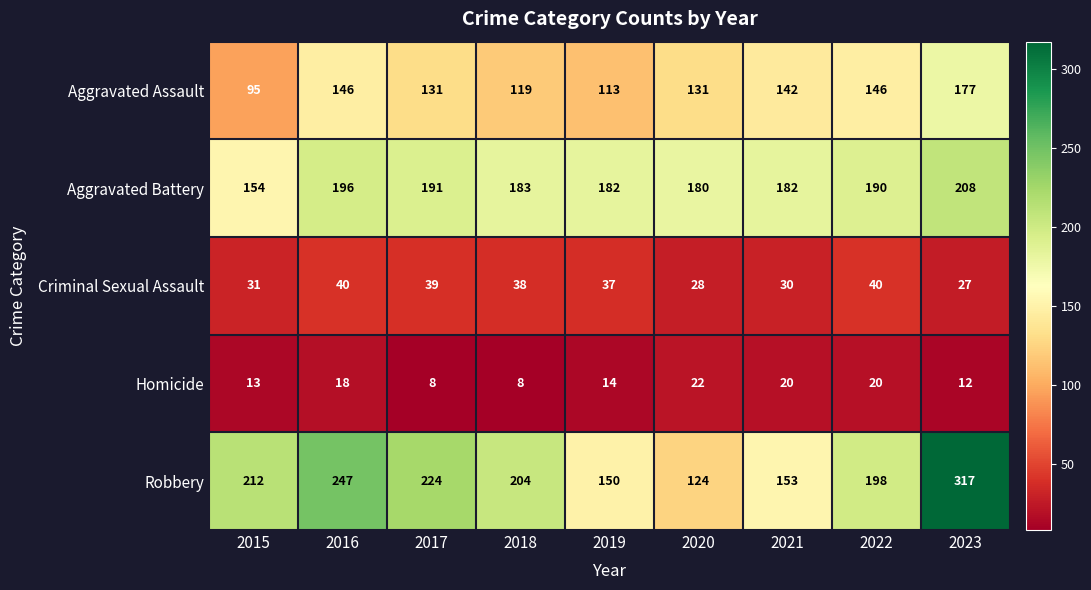

How many data points does each series have?

9